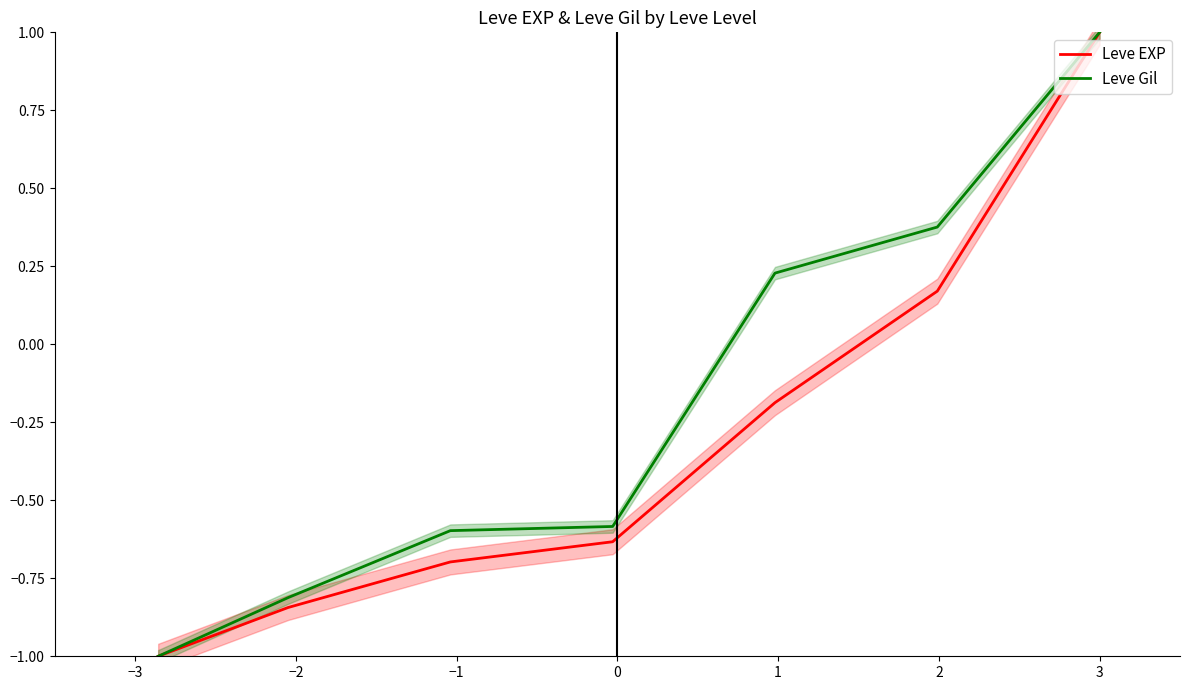

What is the lowest value of the Leve Gil series?

-1.0